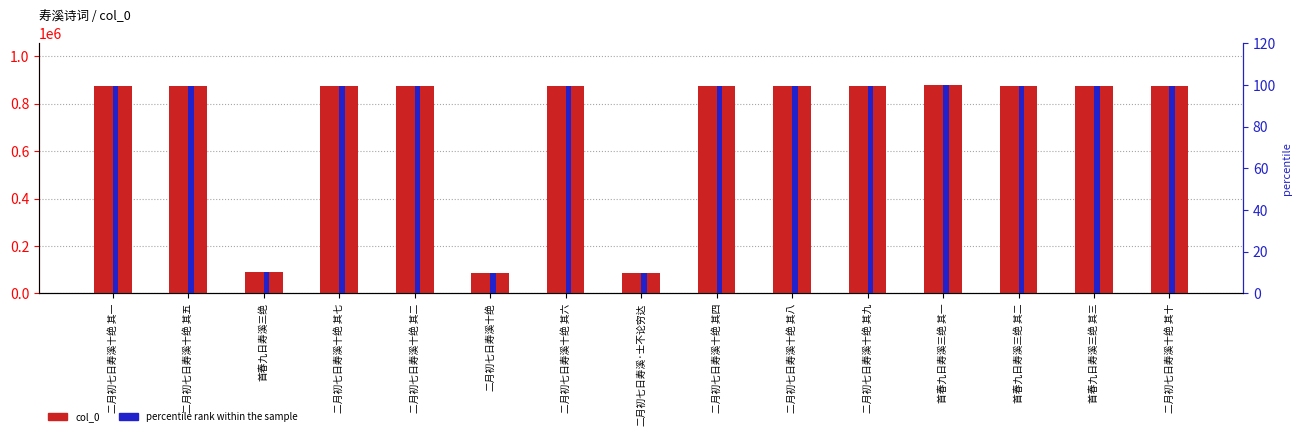

What is the value of the col_0 bar at the 11th from the left?

874583.0